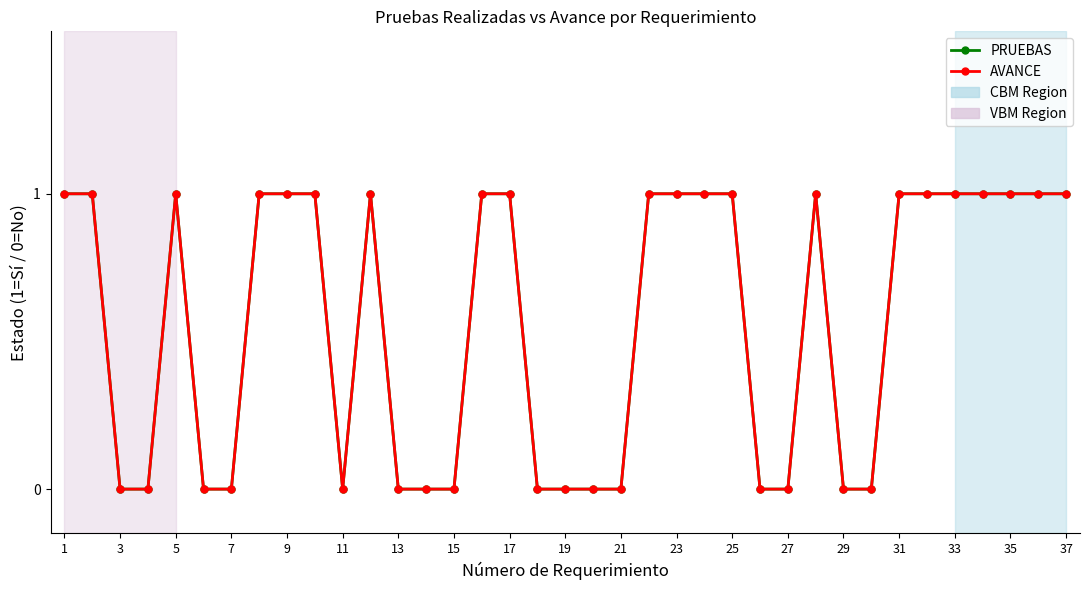

What is the highest value of the PRUEBAS series?

1